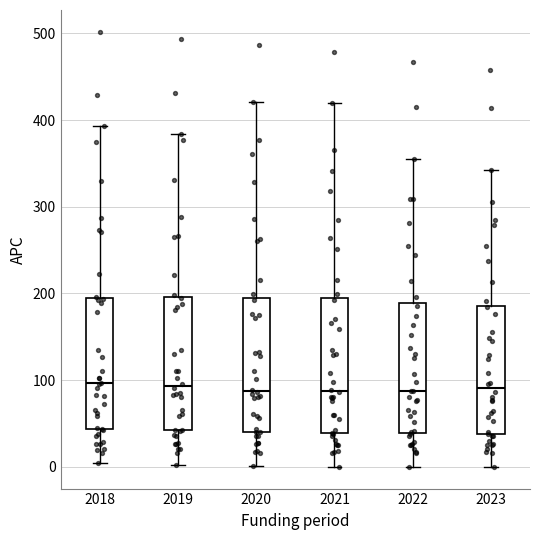

Reading left to right, transcribe this box plot: for each box, give where its median line is, the range the box spans, and where its two whiskers end, as read against the y-axis. The values are not printed on the chart, so give them approximately, as read against the axis.

2018: median 100, box 40 to 190, whiskers 0 to 390
2019: median 90, box 40 to 200, whiskers 0 to 380
2020: median 90, box 40 to 190, whiskers 0 to 420
2021: median 90, box 40 to 190, whiskers 0 to 420
2022: median 90, box 40 to 190, whiskers 0 to 360
2023: median 90, box 40 to 190, whiskers 0 to 340